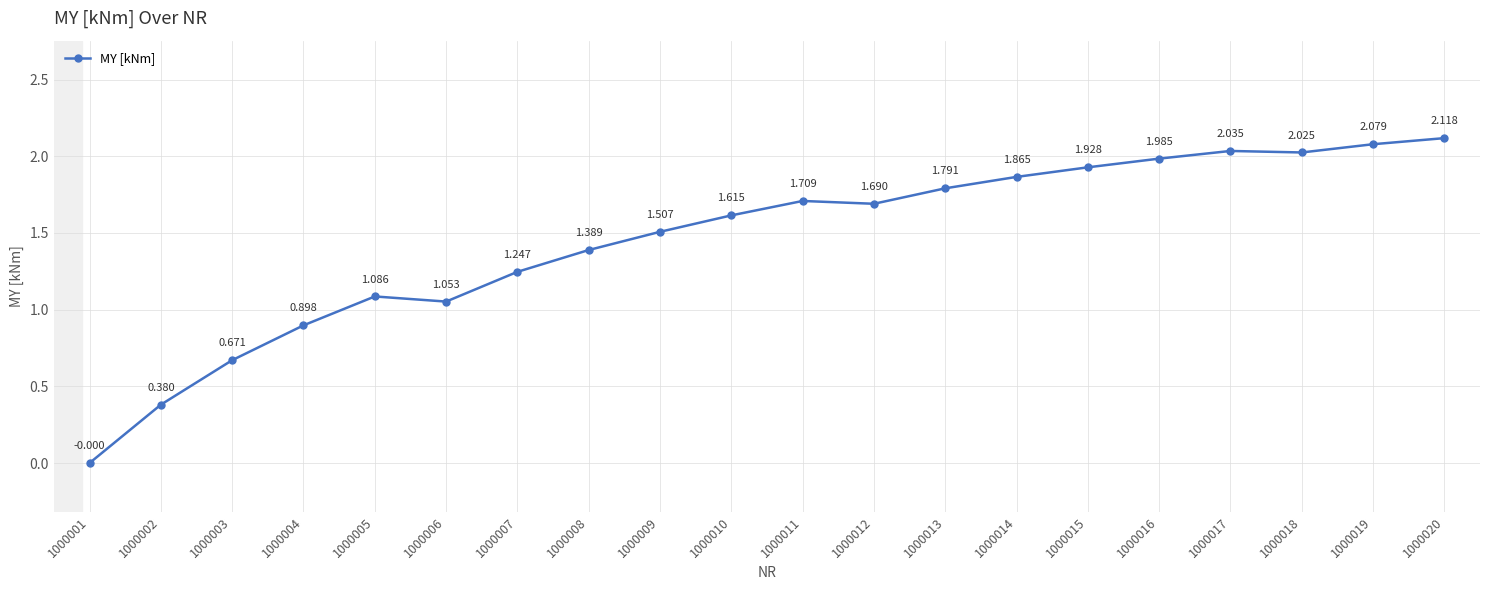

True or false: there are more than 1 points higher than both neighbors.

True